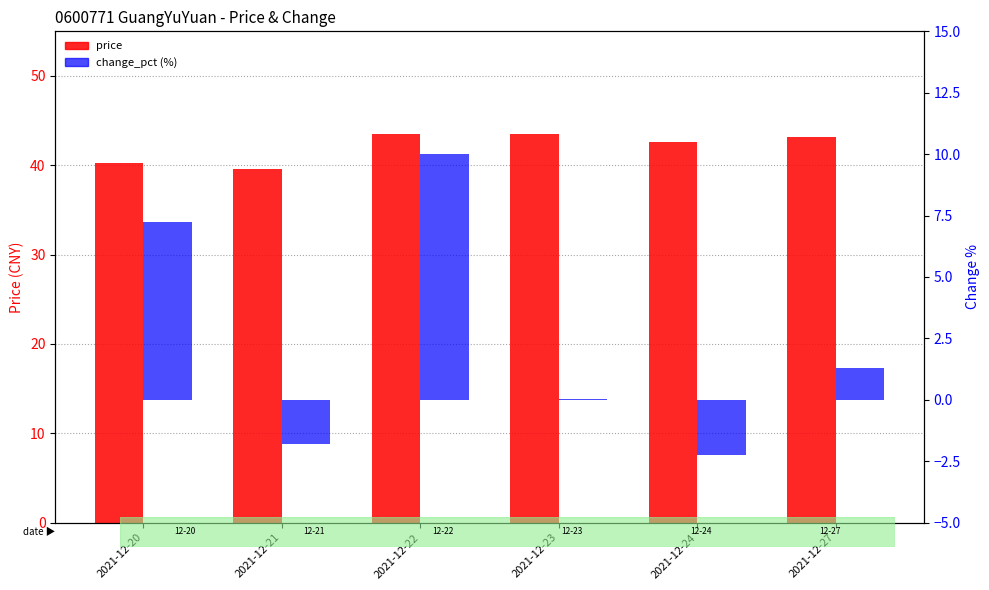

How many groups of bars are there?

6